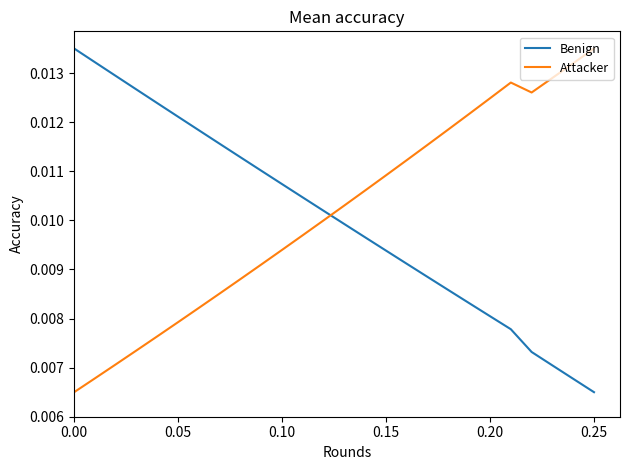

Which series ends up on top after the final intersection of Attacker and Benign?

Attacker